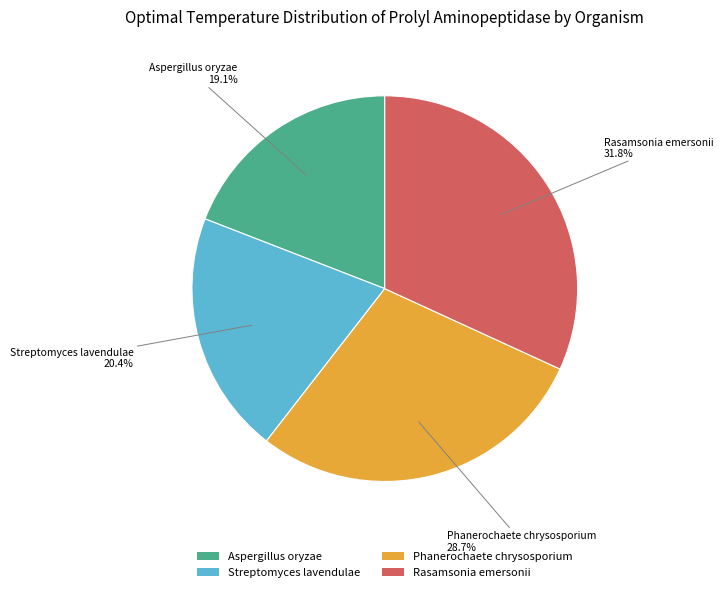

To the nearest percent, what is the difference between the Rasamsonia emersonii and Streptomyces lavendulae slice percentages?

11%